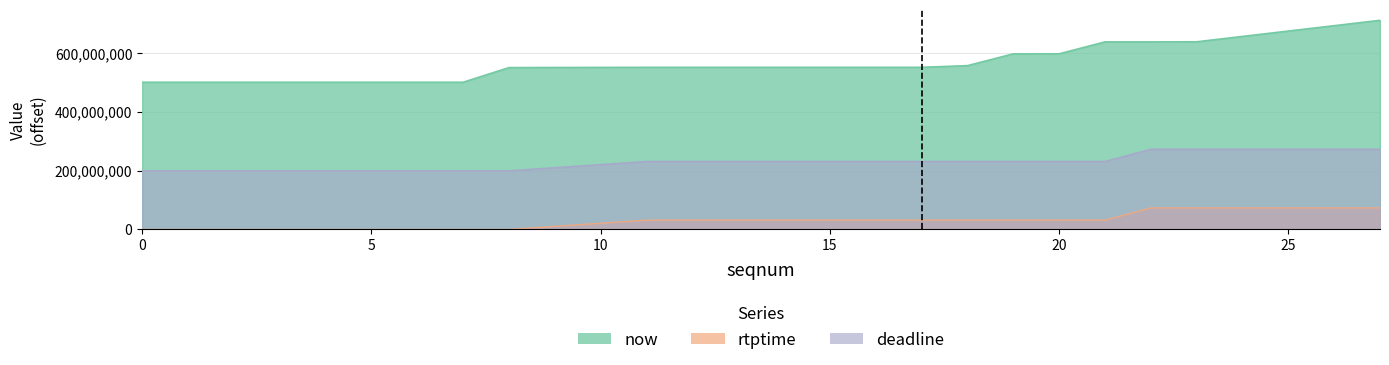

List the series in order of their peak value, highest first.

now, deadline, rtptime